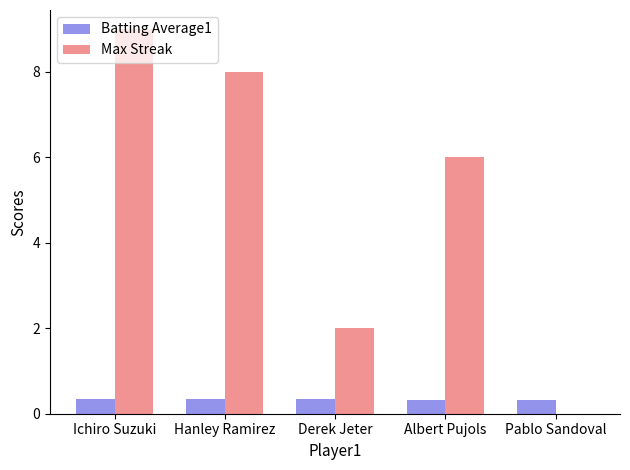

Which category has the highest value across all series?

Ichiro Suzuki